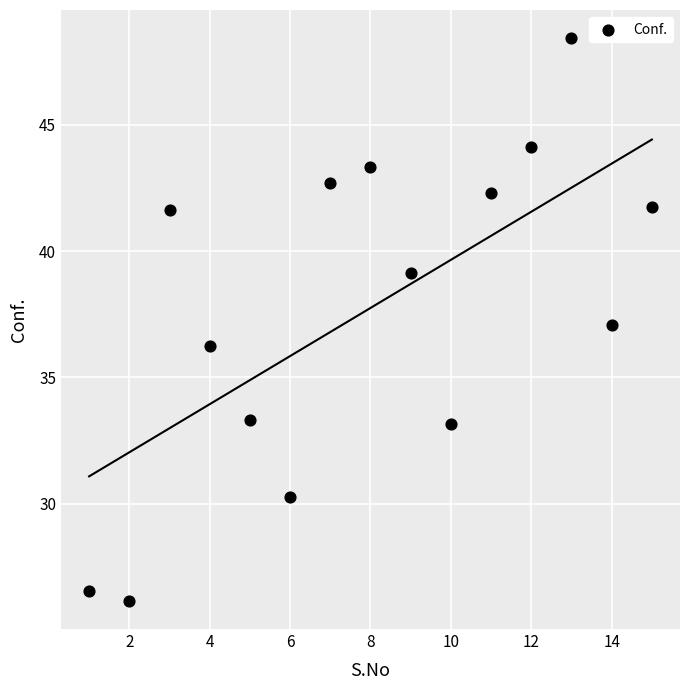

What is the range of X values (max minus min)?

14.0